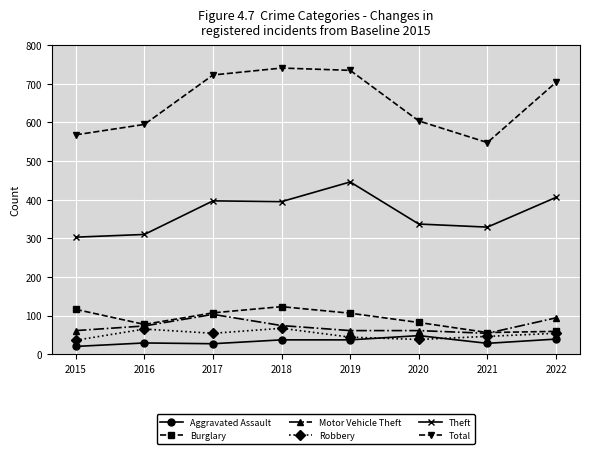

True or false: Theft has more than 0 points higher than both neighbors.

True